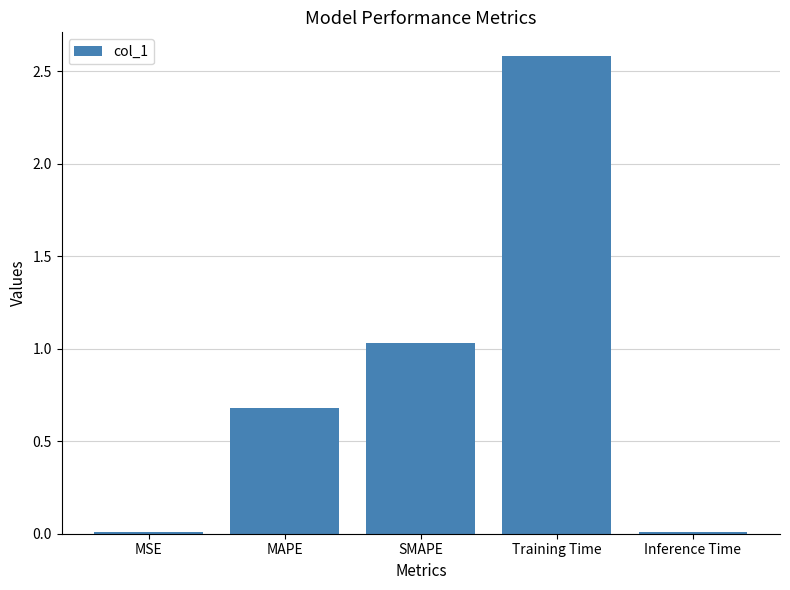

The value at Inference Time is 0.0. True or false?

True